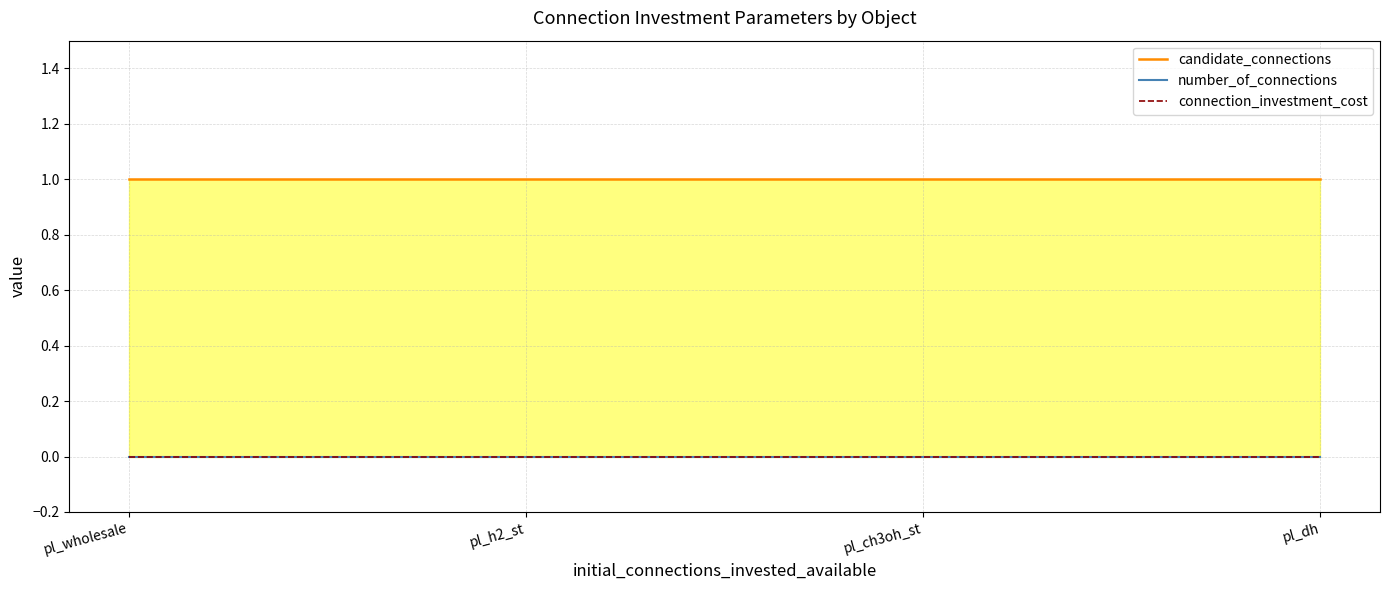

Reading left to right, list all the values displayed in this chart.

candidate_connections: pl_wholesale=1	pl_h2_st=1	pl_ch3oh_st=1	pl_dh=1
number_of_connections: pl_wholesale=0	pl_h2_st=0	pl_ch3oh_st=0	pl_dh=0
connection_investment_cost: pl_wholesale=0	pl_h2_st=0	pl_ch3oh_st=0	pl_dh=0